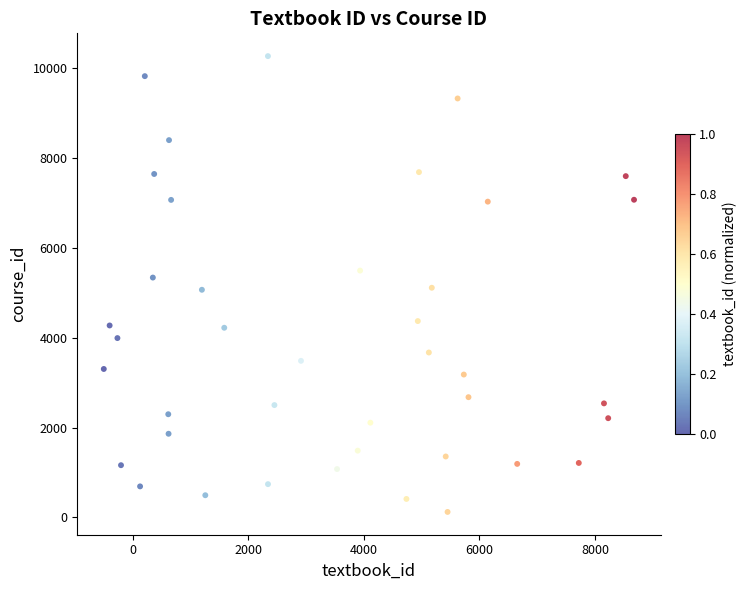

What is the range of X values (max minus min)?

9177